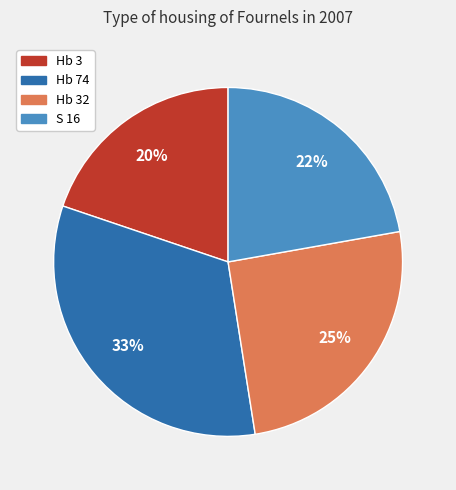

How many slices are in this pie chart?

4